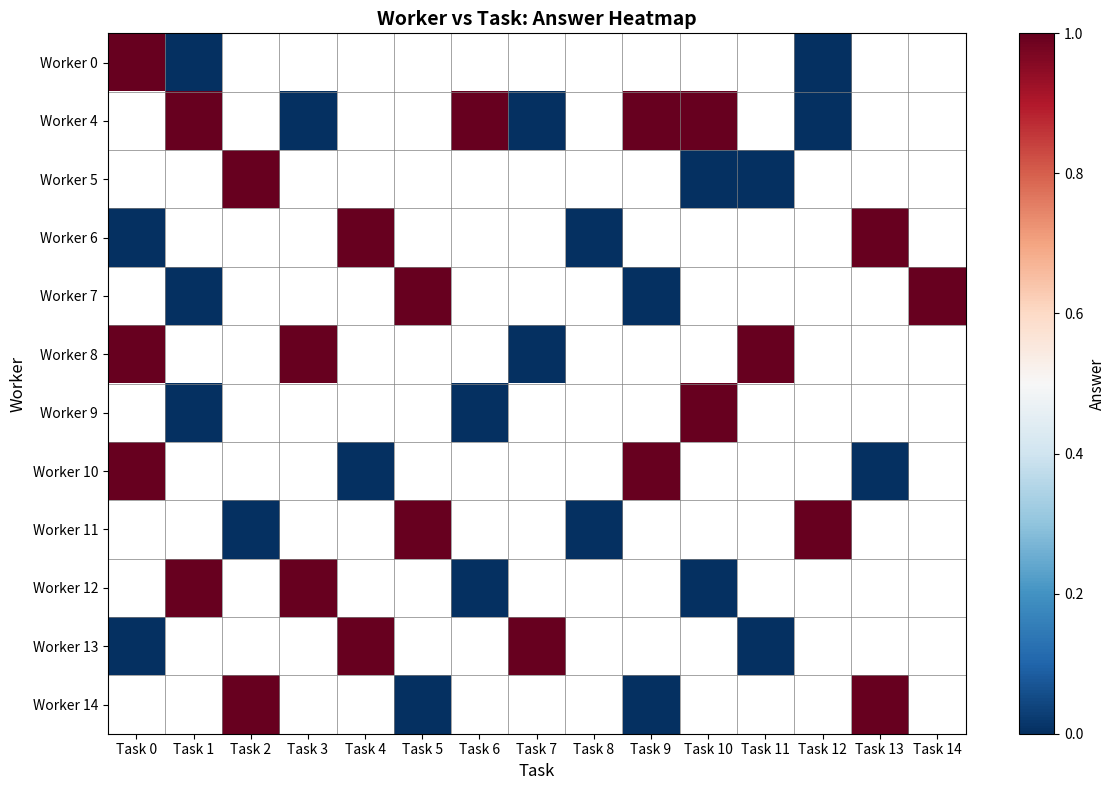

How many categories are shown in the chart?

15